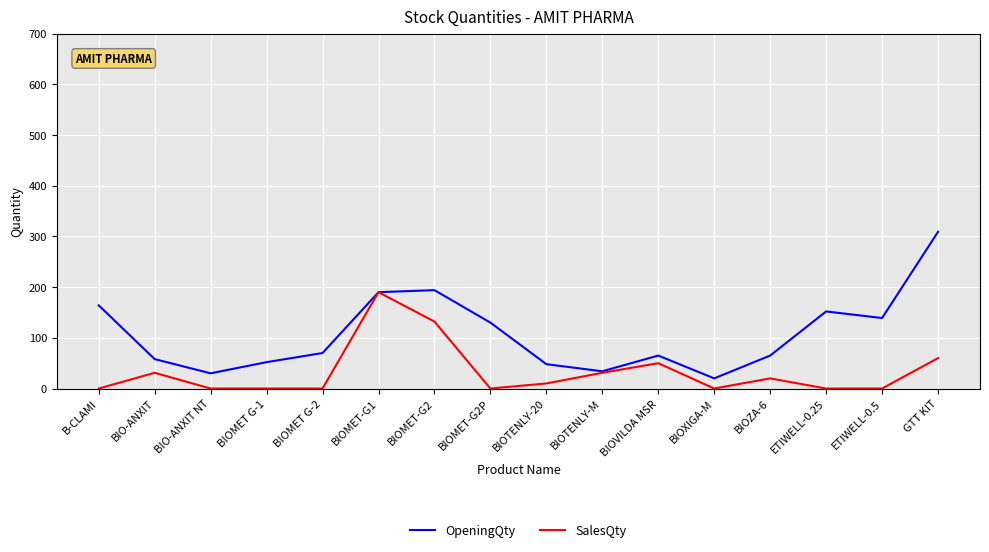

What is the difference between the OpeningQty values at GTT KIT and BIO-ANXIT NT?

279